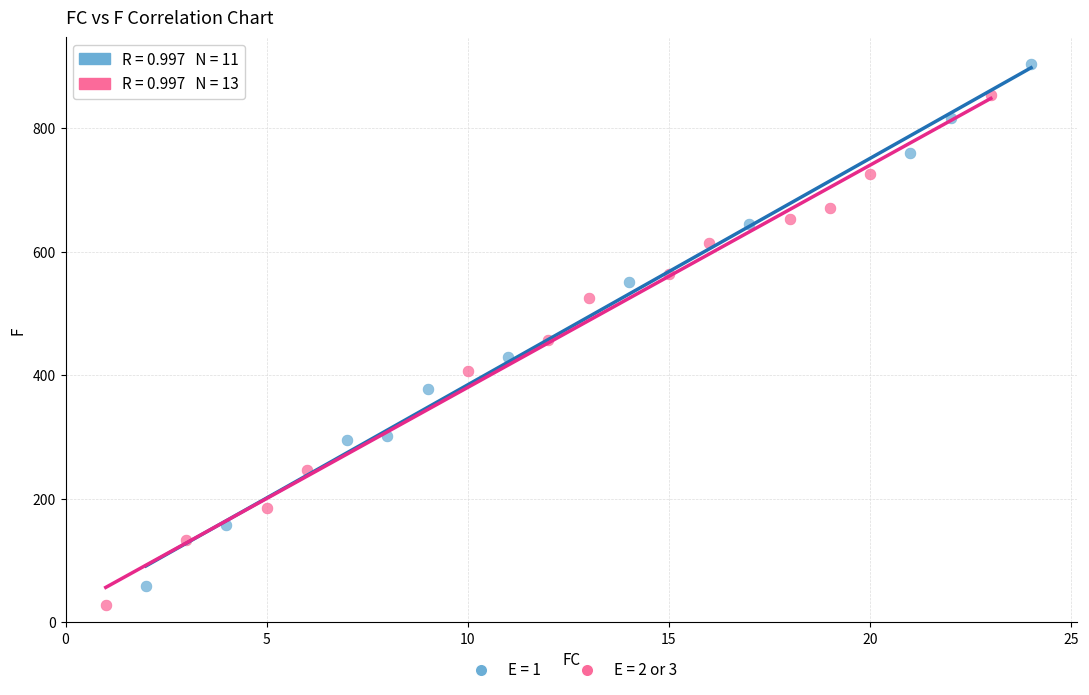

Which series has the widest spread of Y values?

E = 1